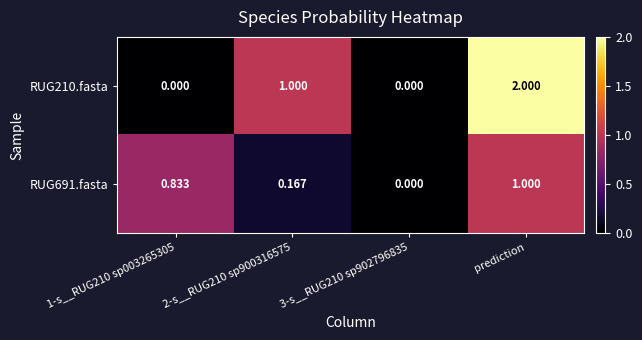

What is the greatest value displayed?

2.0